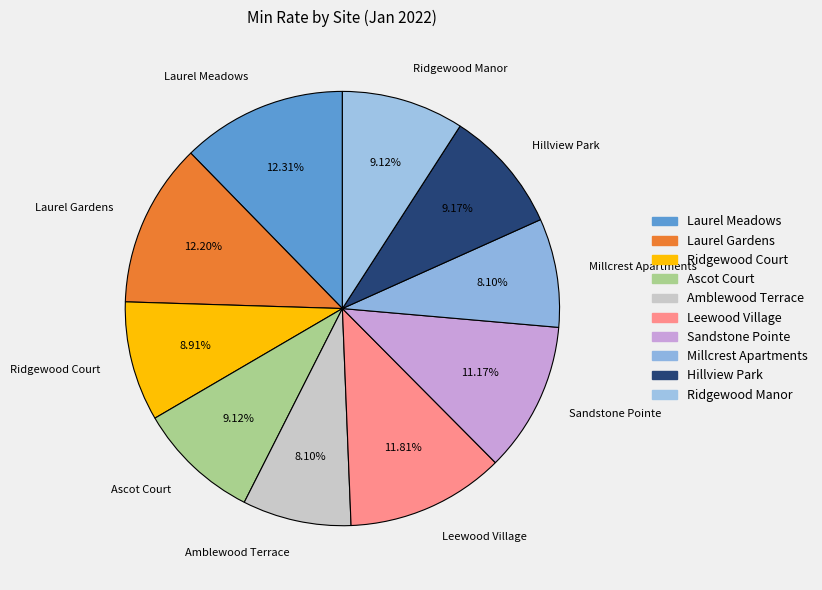

Does Ridgewood Manor account for over 50% of the chart?

No